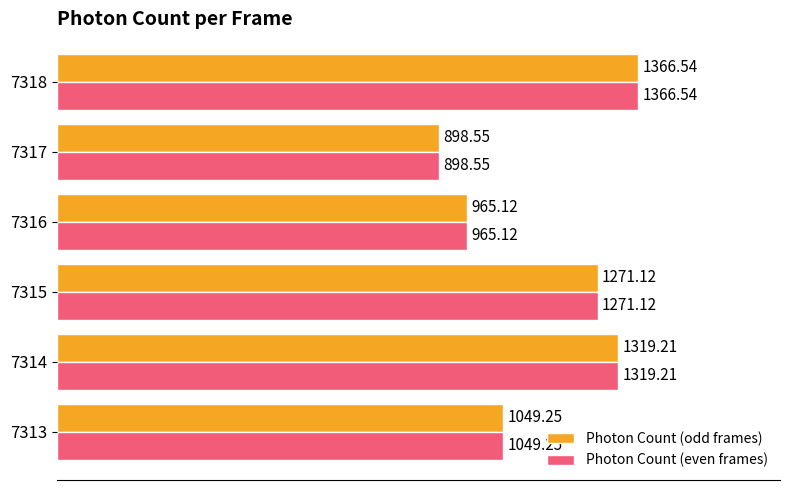

What is the sum of all Photon Count (even frames) values?

6869.8